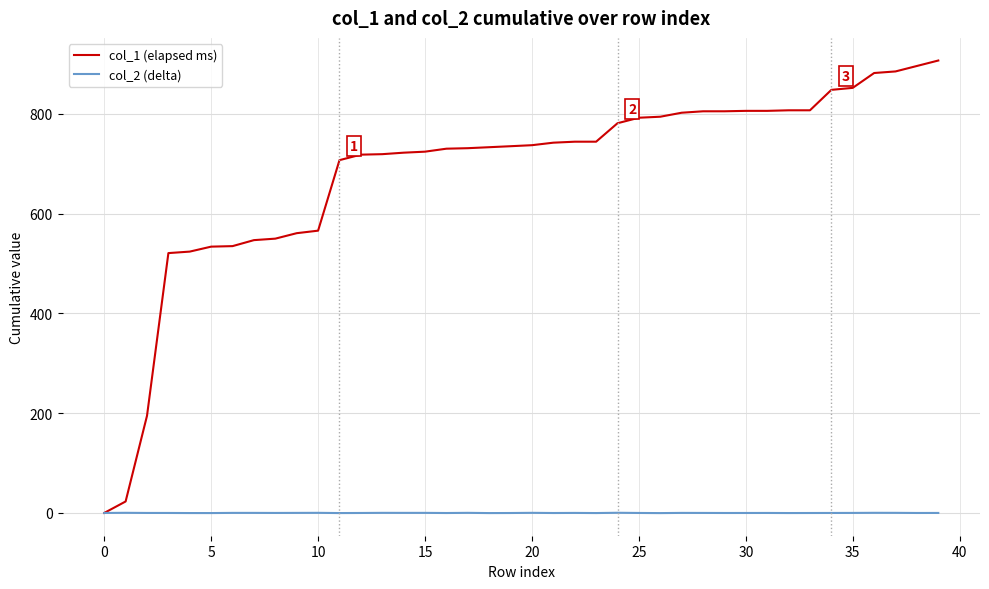

What is the difference between the maximum and minimum values in the col_1 (elapsed ms) series?

906.7